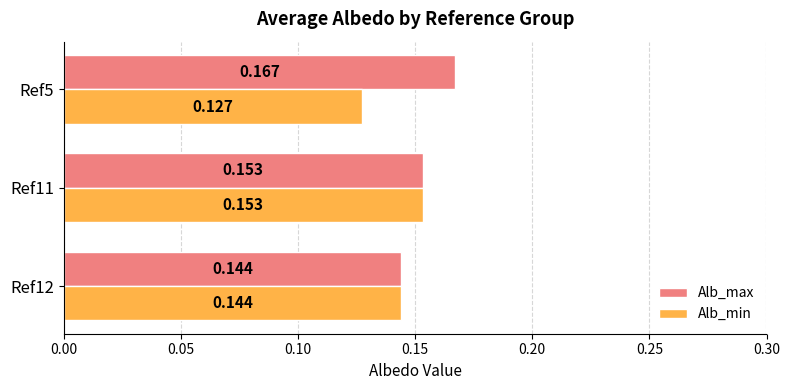

At which category does the chart reach its minimum across all series?

Ref5